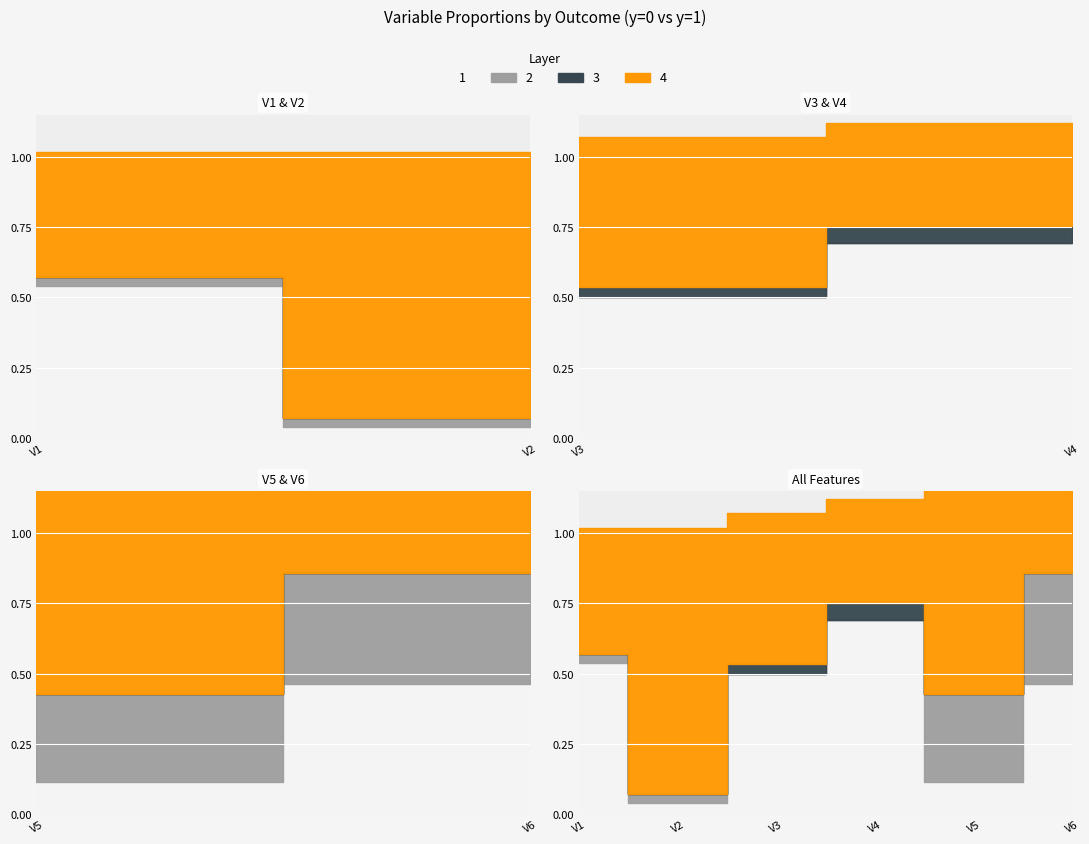

Where is V3 sum nearest to the value 0?

V2